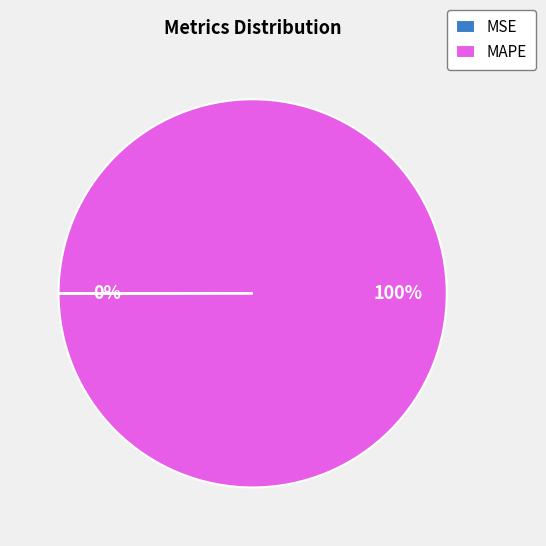

Is it true that MAPE is 100% of the pie?

True